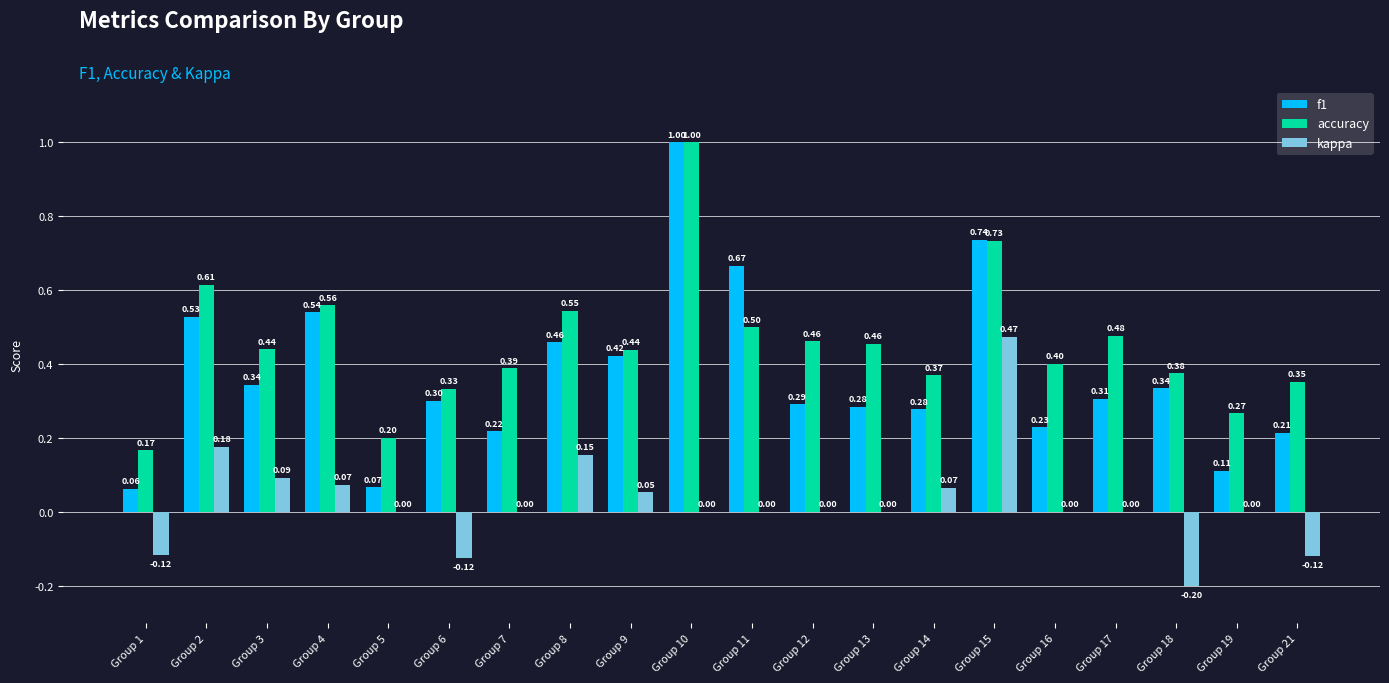

Which series has the largest total across all categories?

accuracy